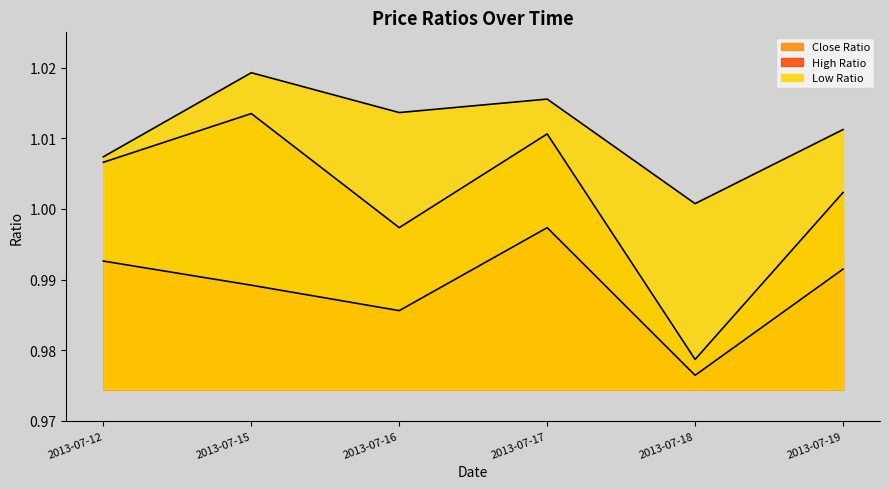

What are all the series names shown in the legend?

Close Ratio, High Ratio, Low Ratio